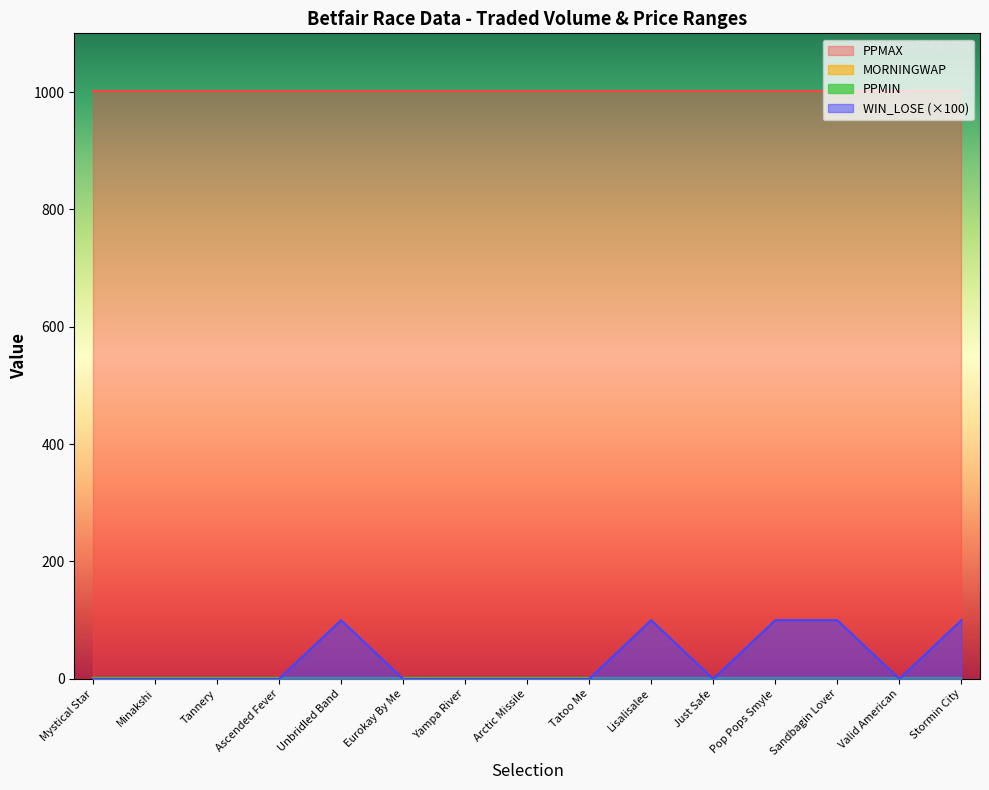

Does the chart have visible grid lines?

No